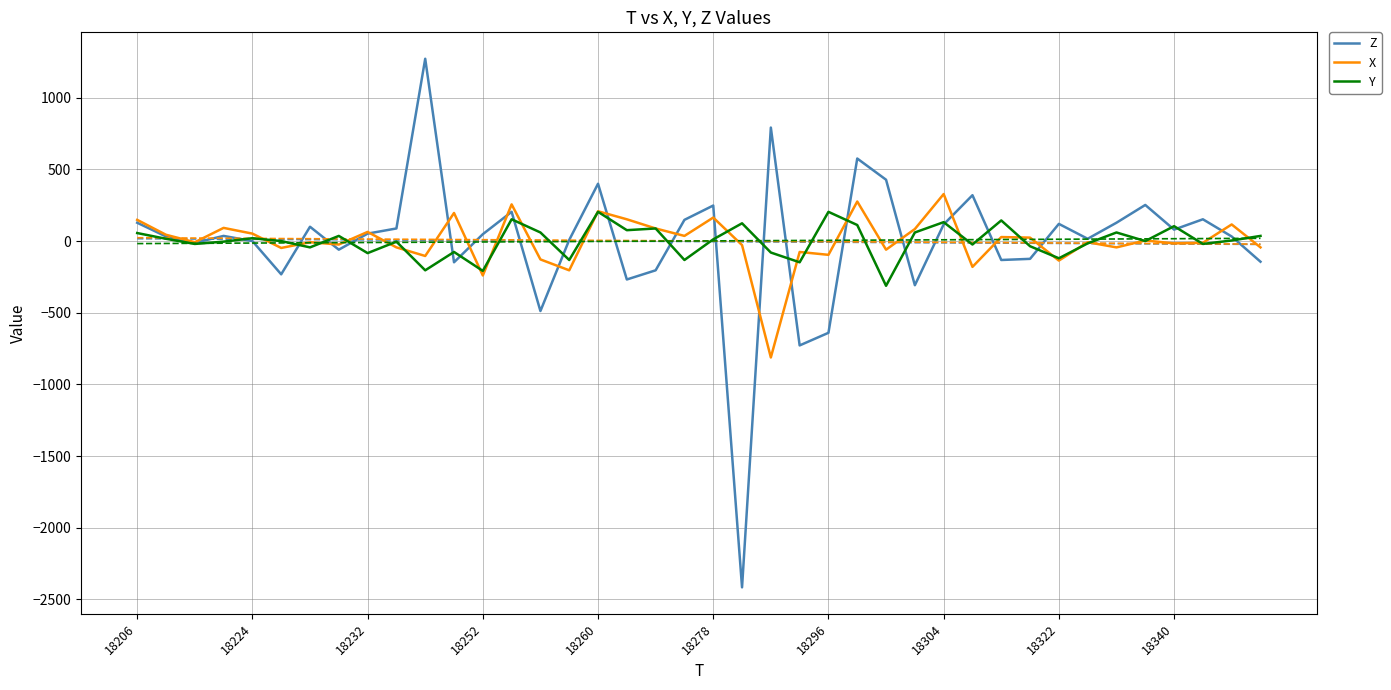

How many values in the X series are below -8?

18